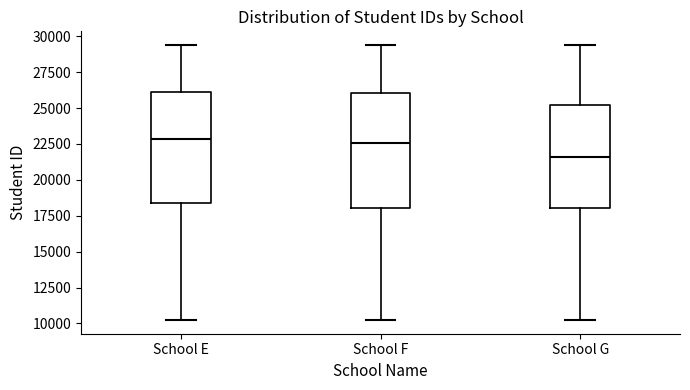

Reading left to right, transcribe this box plot: for each box, give where its median line is, the range the box spans, and where its two whiskers end, as read against the y-axis. The values are not printed on the chart, so give them approximately, as read against the axis.

School E: median 23000, box 18500 to 26000, whiskers 10000 to 29500
School F: median 22500, box 18000 to 26000, whiskers 10000 to 29500
School G: median 21500, box 18000 to 25000, whiskers 10000 to 29500